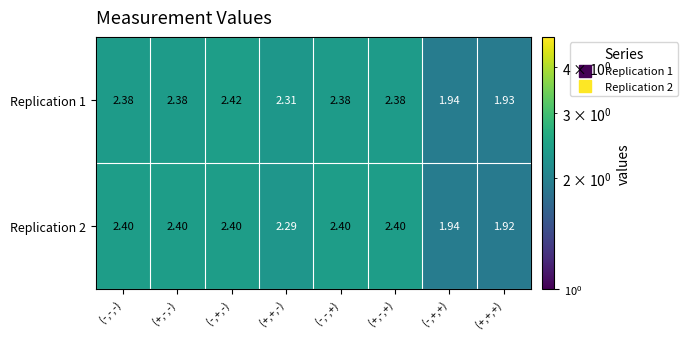

Between (+,-,-) and (+,+,-), which series saw the biggest shift?

Replication 2